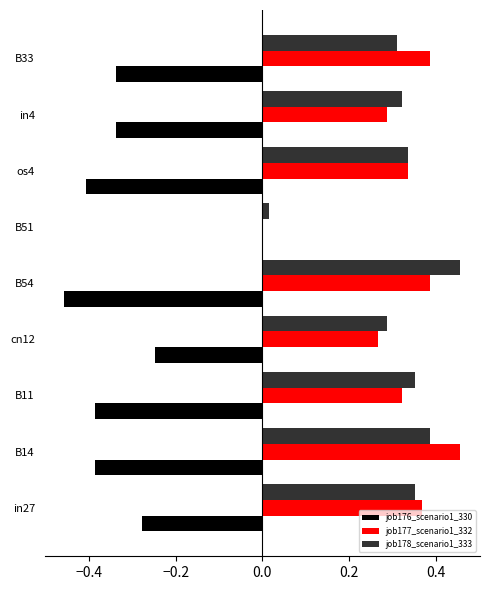

True or false: job178_scenario1_333 has a value of 0.5 at B14.

False